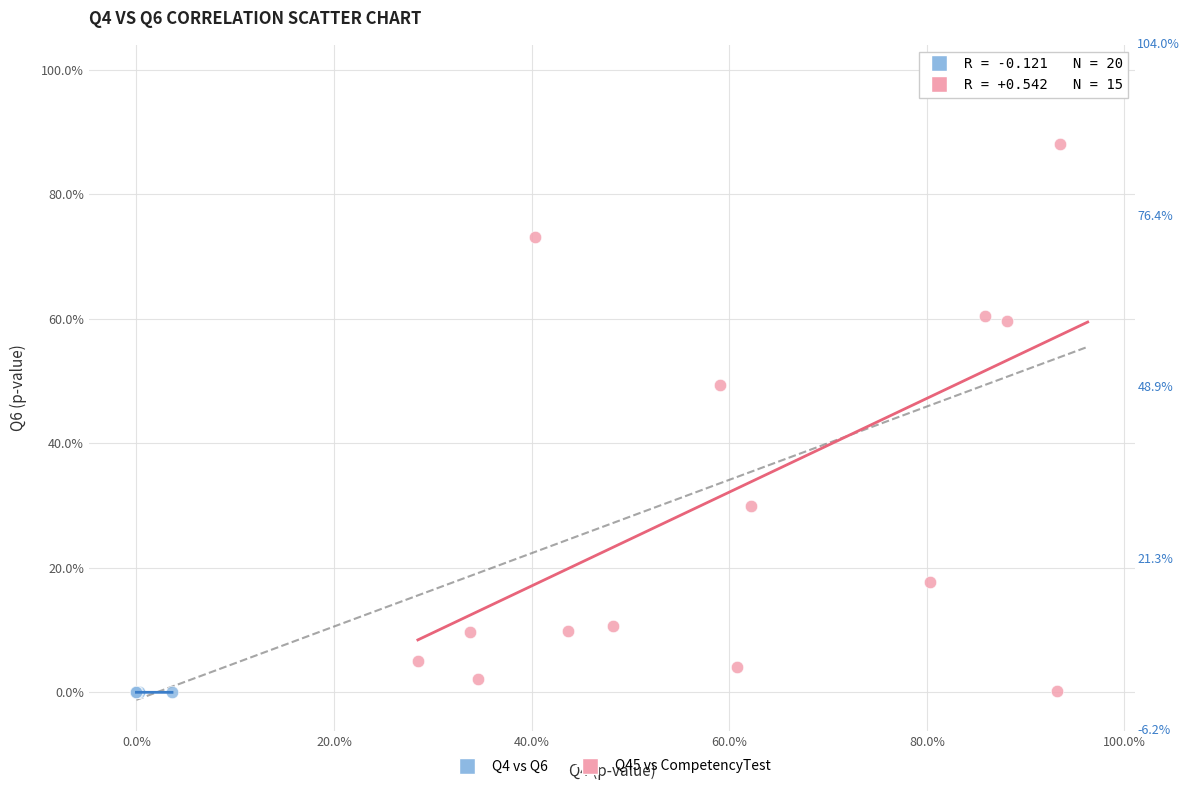

What are all the series names shown in the legend?

Q4 vs Q6, Q45 vs CompetencyTest